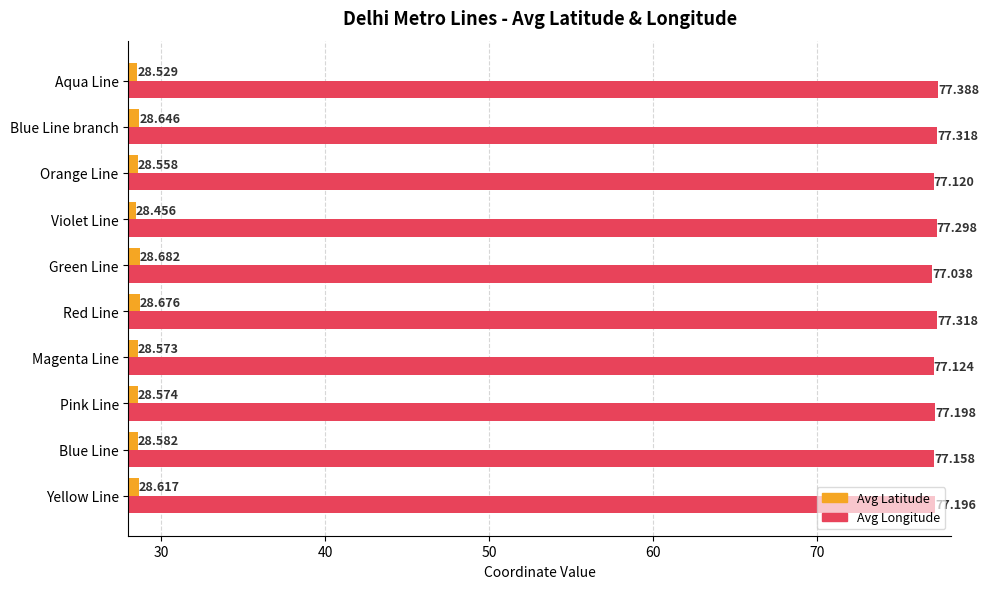

At which category does the chart reach its peak across all series?

Aqua Line